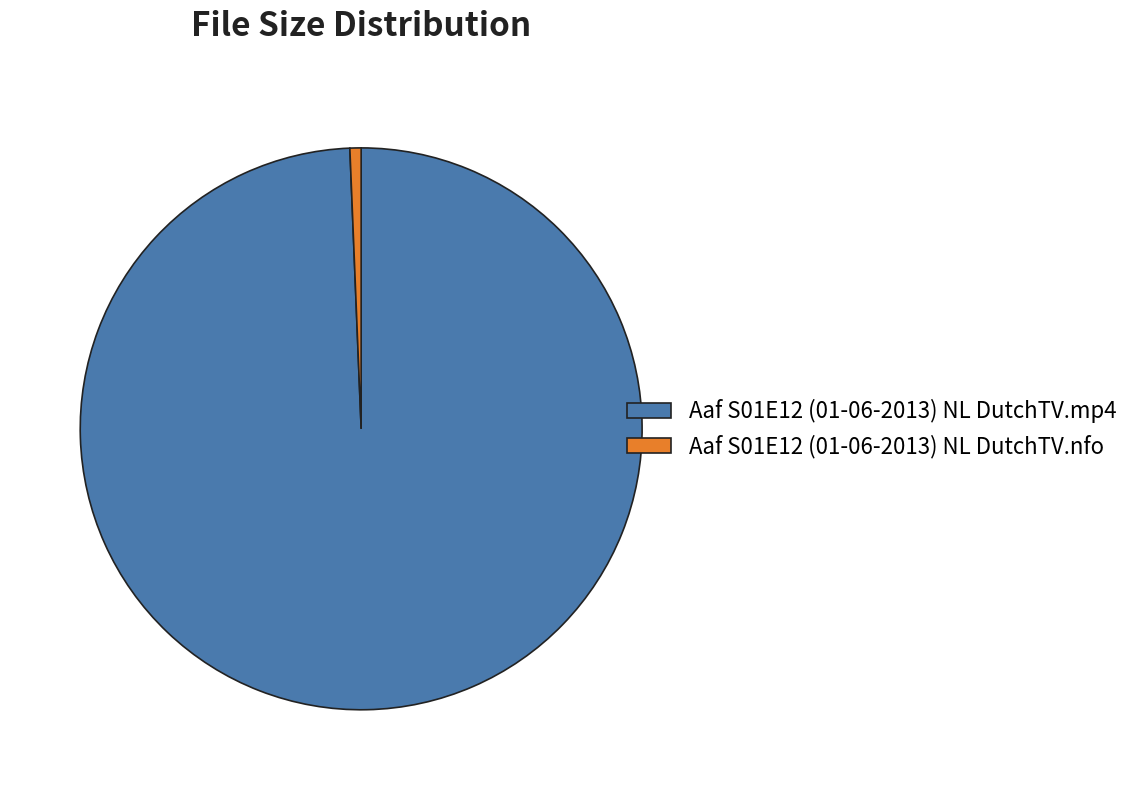

Does Aaf S01E12 (01-06-2013) NL DutchTV.nfo represent more than half of the total?

No